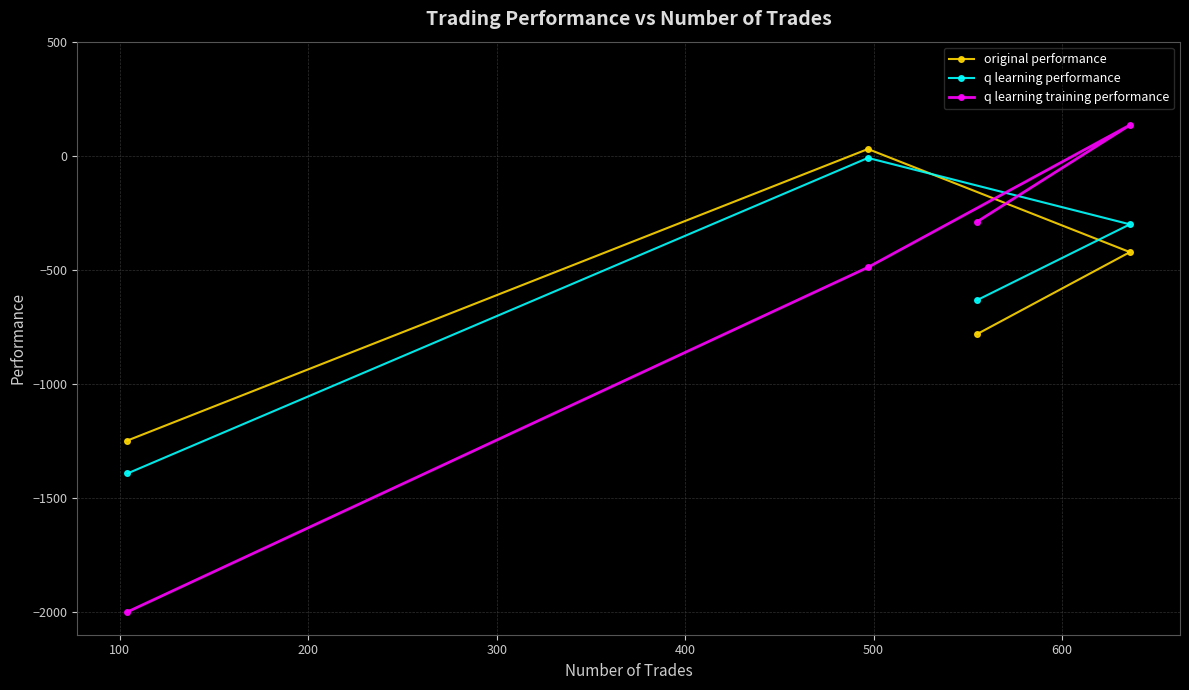

What is the difference between the second highest and minimum values in the original performance series?

826.0